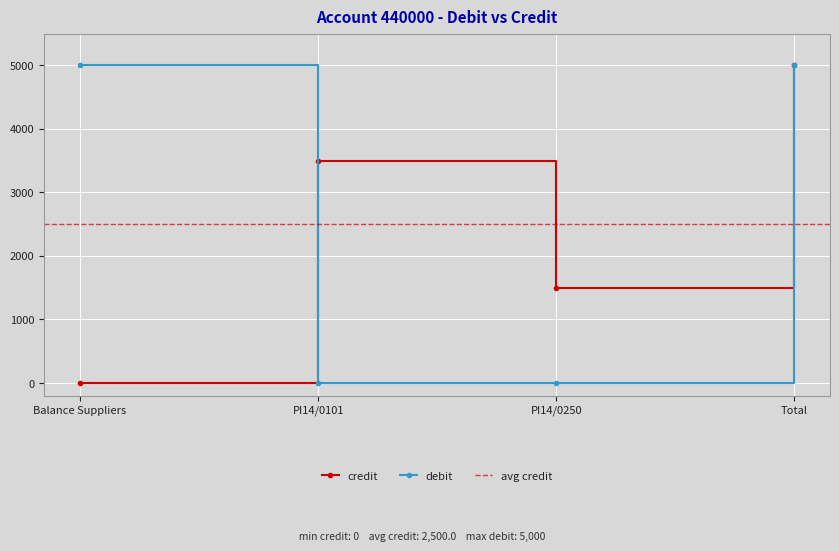

How many credit values are between 1500 and 5000?

3